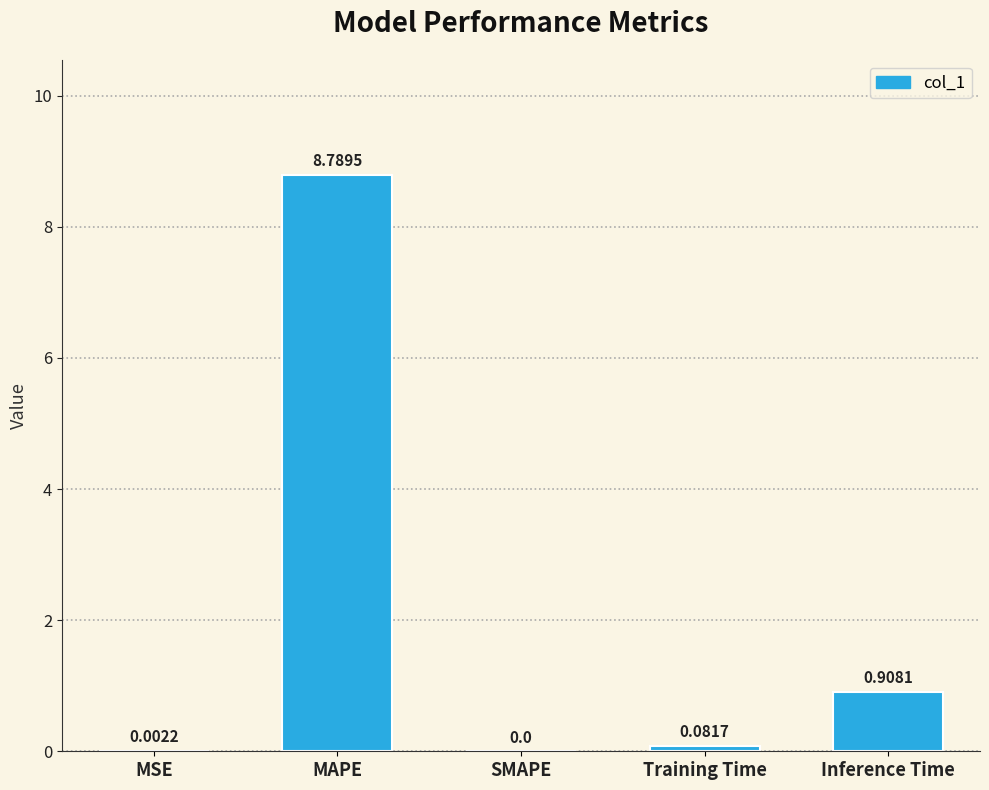

Are the bars horizontal?

No